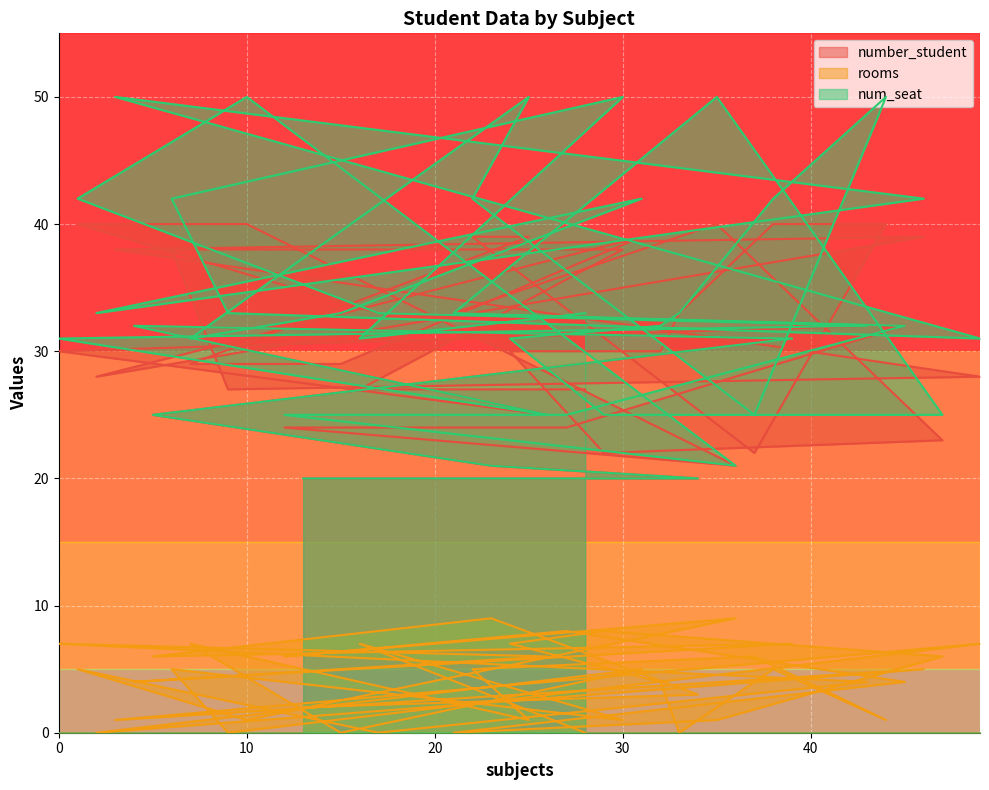

Which category has the lowest value in the number_student series?

13